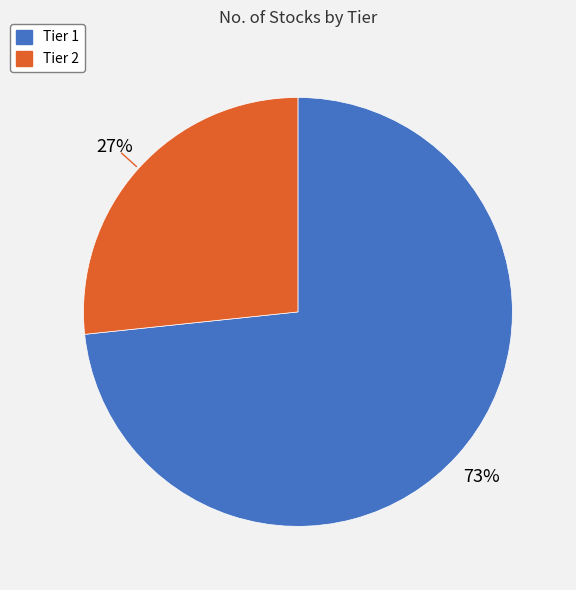

Is it true that Tier 2 is 27% of the pie?

True